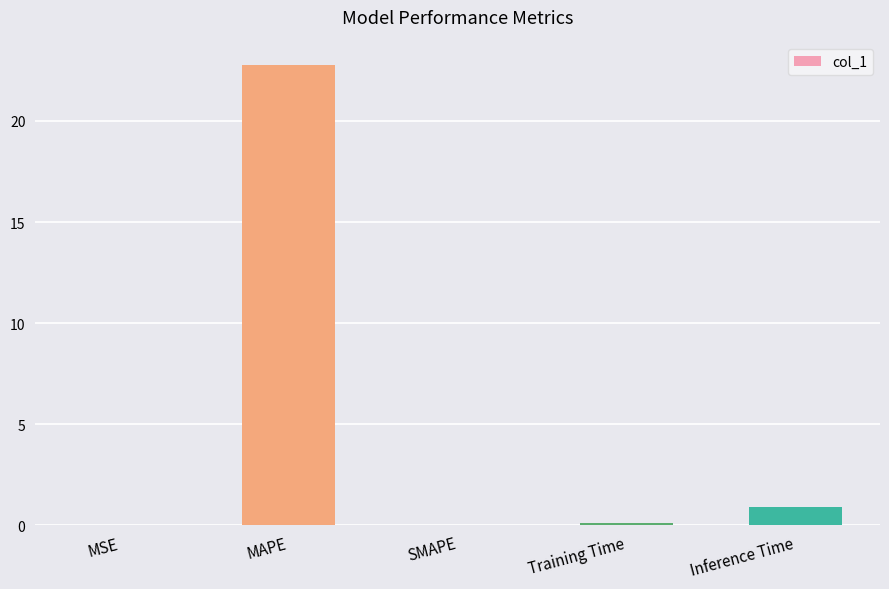

What is the change in value from MAPE to SMAPE?

-22.7